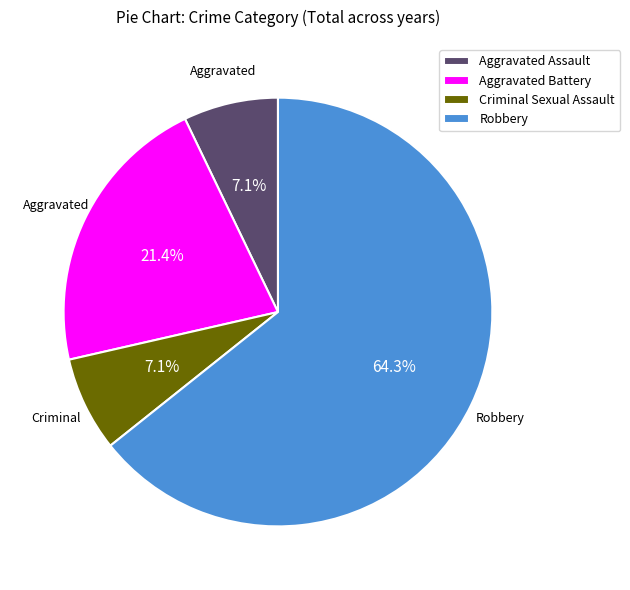

Count the number of slices in the pie.

4